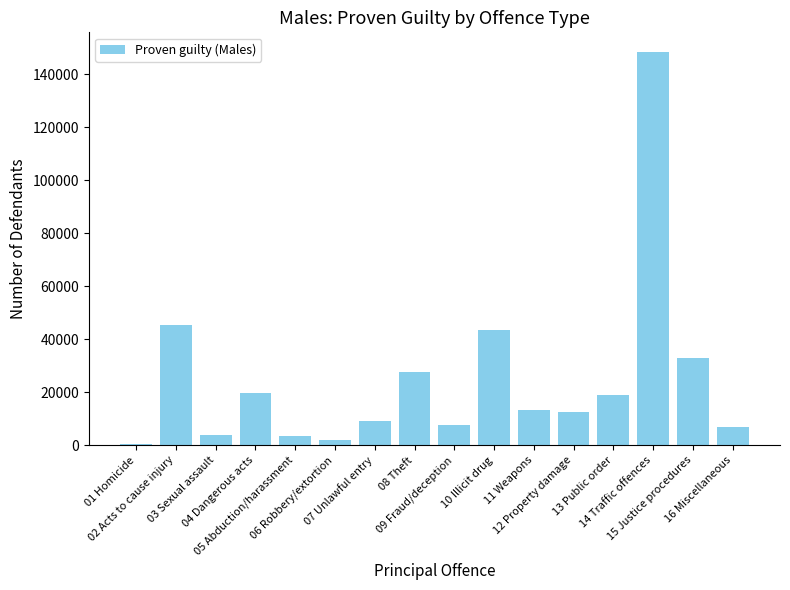

What is the maximum value shown in the chart?

148407